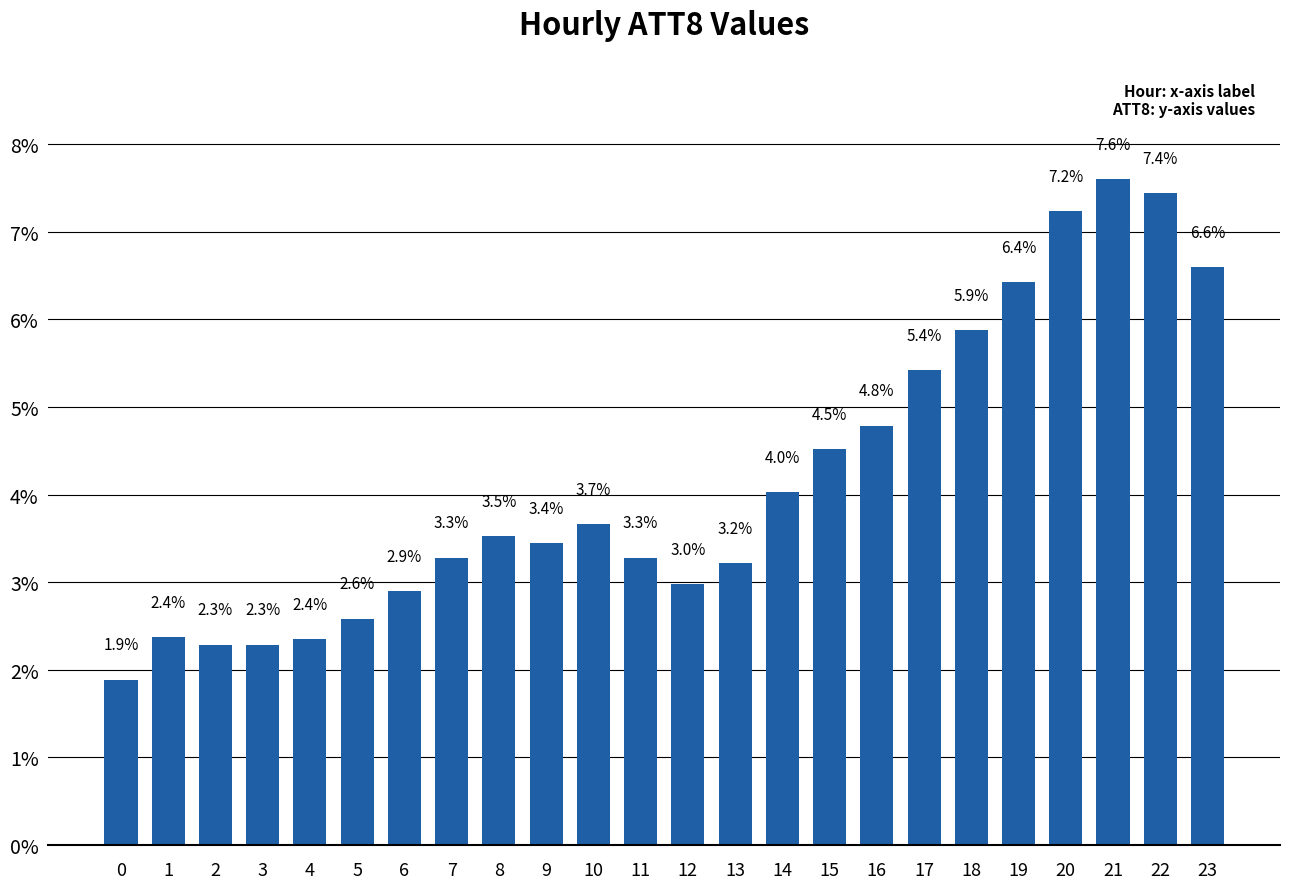

Reading left to right, extract all data points from this chart.

0=1.9	1=2.4	2=2.3	3=2.3	4=2.4	5=2.6	6=2.9	7=3.3	8=3.5	9=3.4	10=3.7	11=3.3	12=3.0	13=3.2	14=4.0	15=4.5	16=4.8	17=5.4	18=5.9	19=6.4	20=7.2	21=7.6	22=7.4	23=6.6